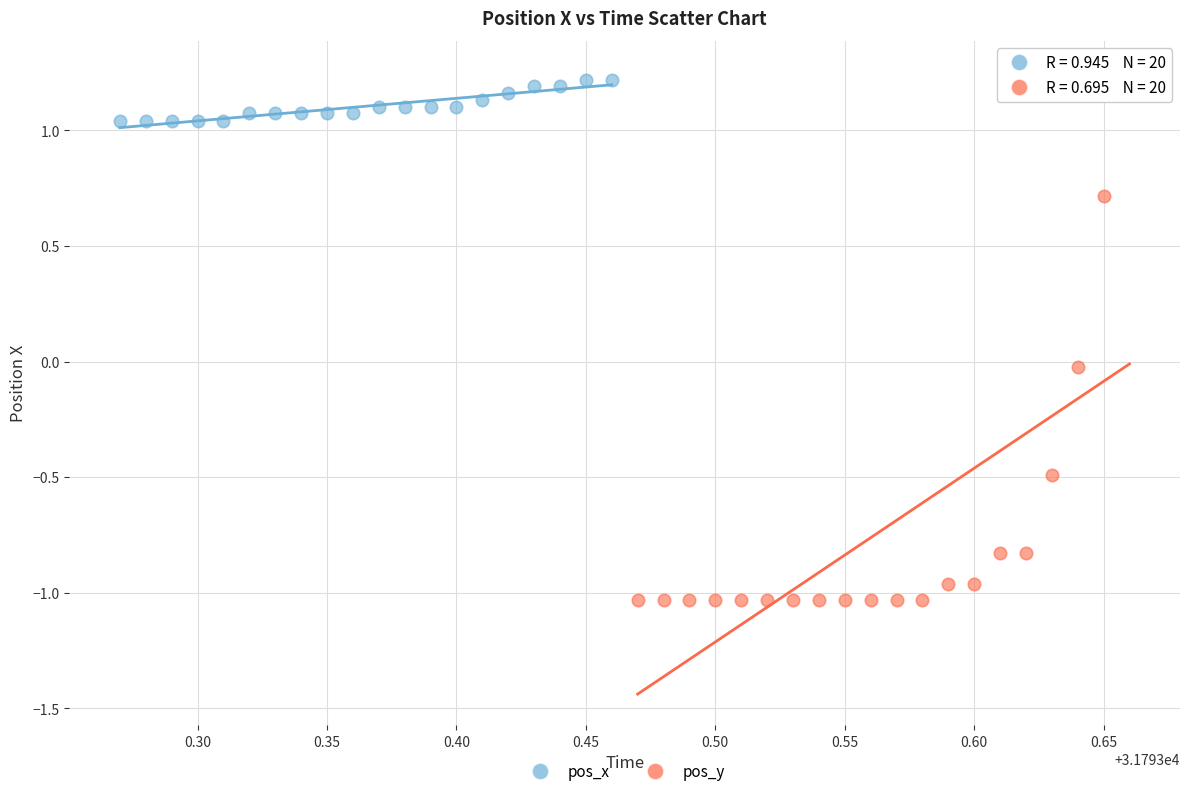

Which series has the largest Y range (max minus min)?

pos_y